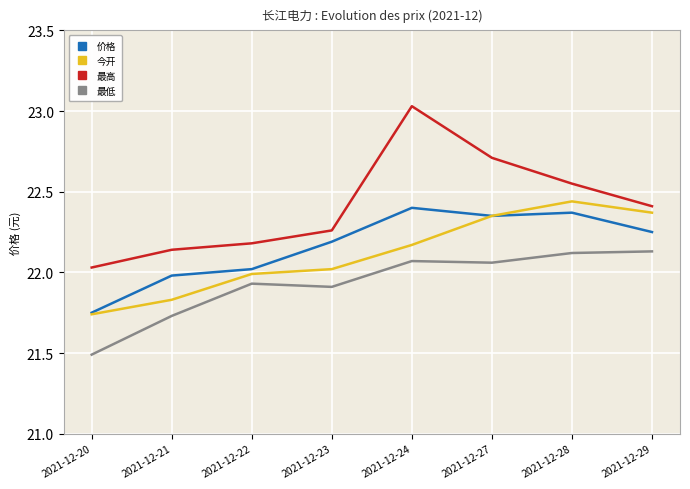

Which series has the largest range (max minus min)?

最高